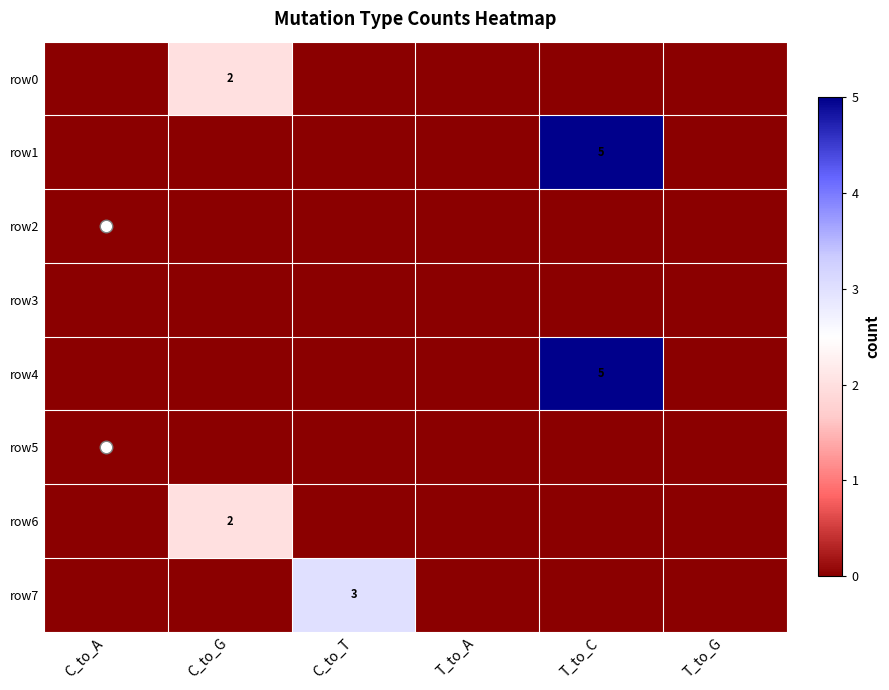

True or false: row4 has a value of 0 at C_to_T.

True